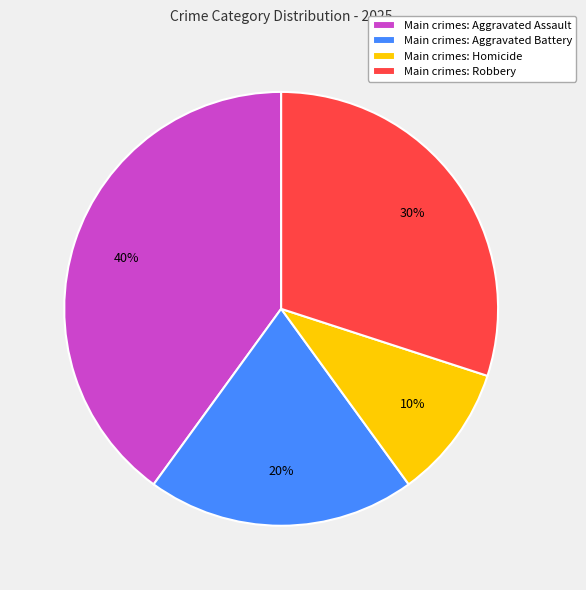

Is there a majority slice in this chart?

No